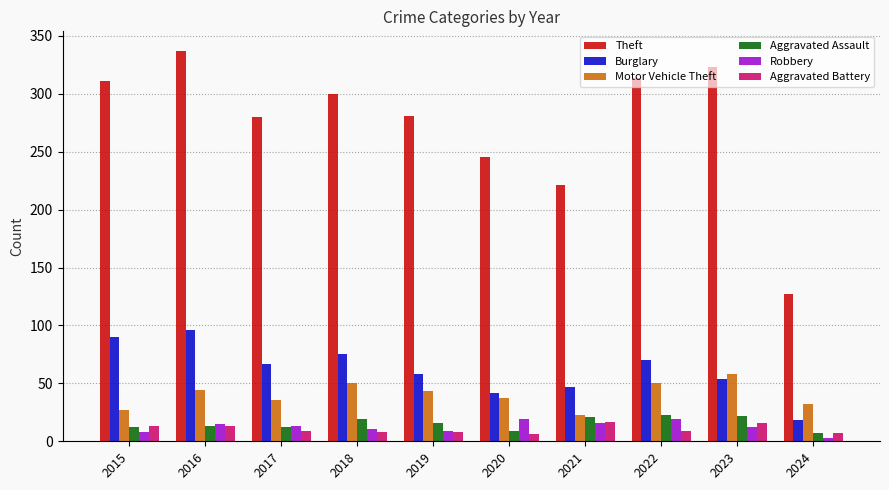

The Aggravated Assault series shows 28 at 2019. True or false?

False